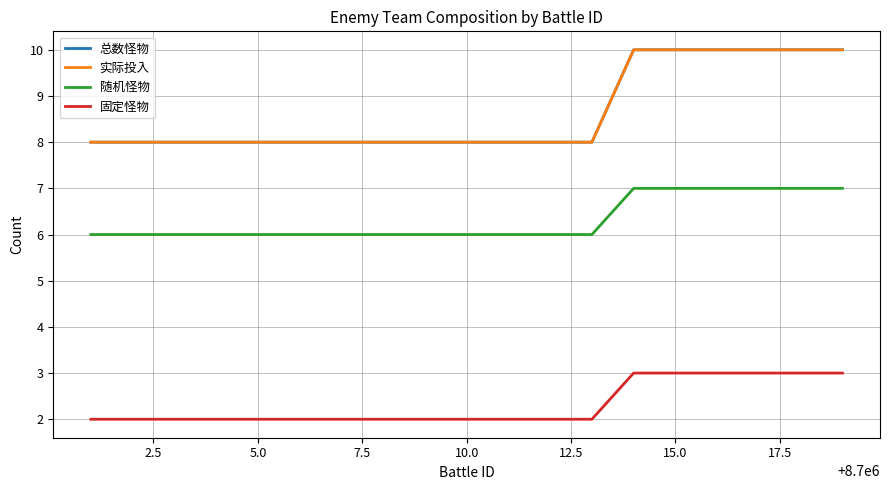

Does the chart have visible grid lines?

Yes